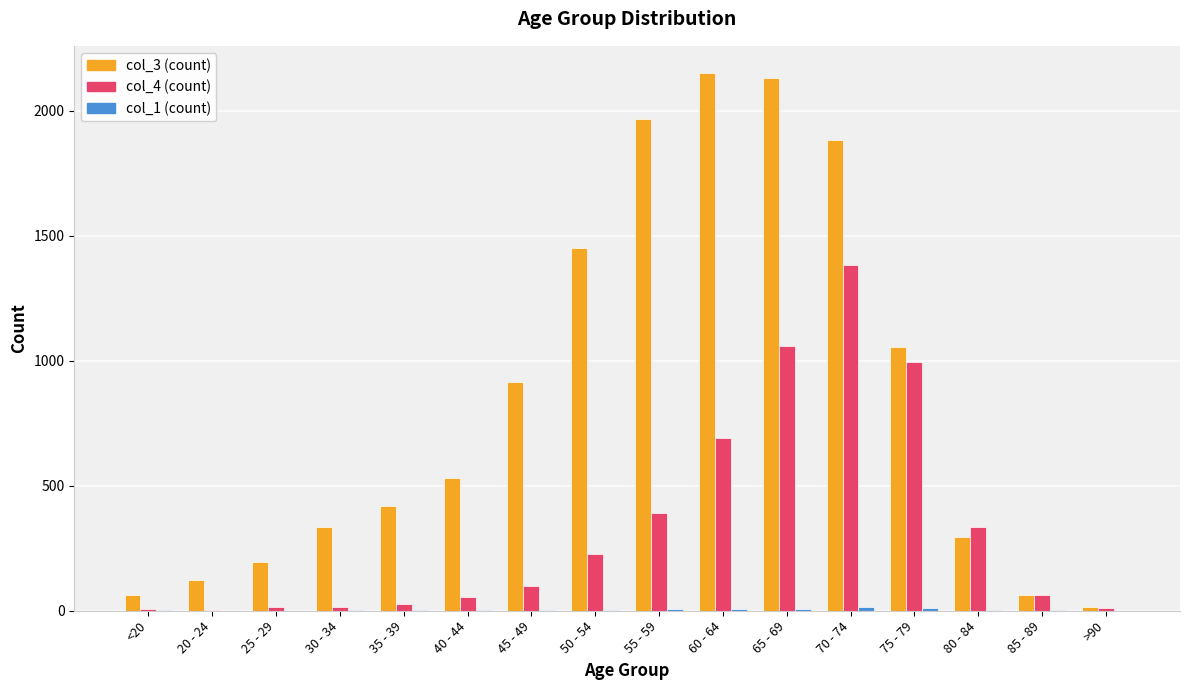

True or false: col_4 has a value of 202 at 55 - 59.

False